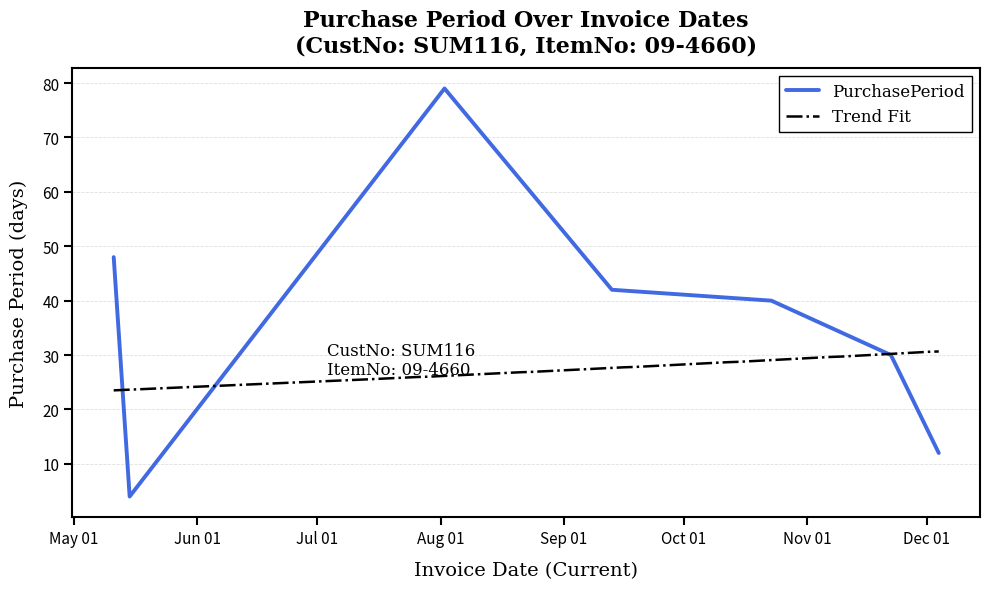

What position from the right is 2017-12-04?

1